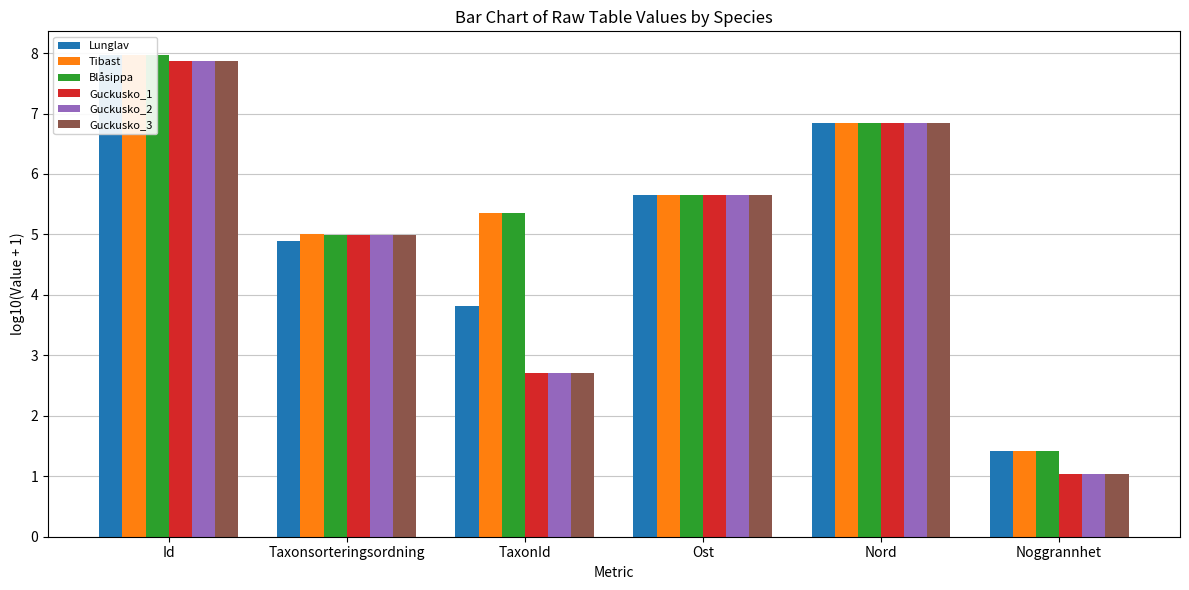

Reading left to right, what are all the values shown in this chart?

Lunglav: 8.0	4.9	3.8	5.7	6.8	1.4
Tibast: 8.0	5.0	5.3	5.7	6.8	1.4
Blåsippa: 8.0	5.0	5.3	5.7	6.8	1.4
Guckusko_1: 7.9	5.0	2.7	5.7	6.8	1.0
Guckusko_2: 7.9	5.0	2.7	5.7	6.8	1.0
Guckusko_3: 7.9	5.0	2.7	5.7	6.8	1.0